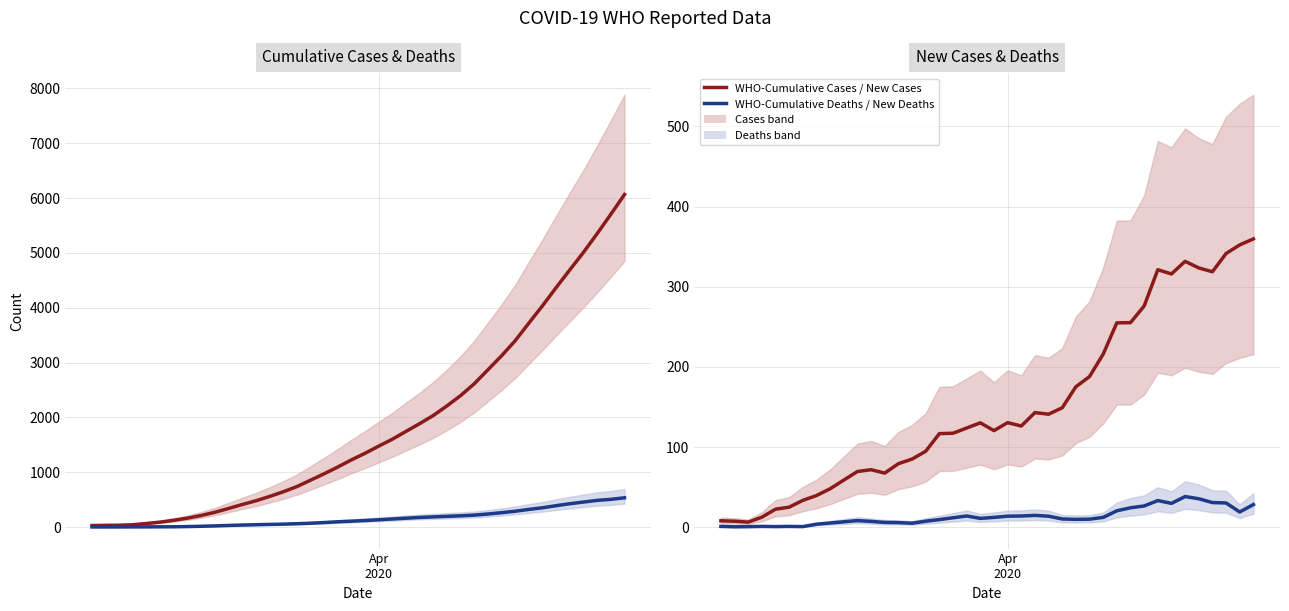

Is the value of WHO-New Cases at Apr
2020 greater than the value of WHO-Cumulative deaths at 36?

No